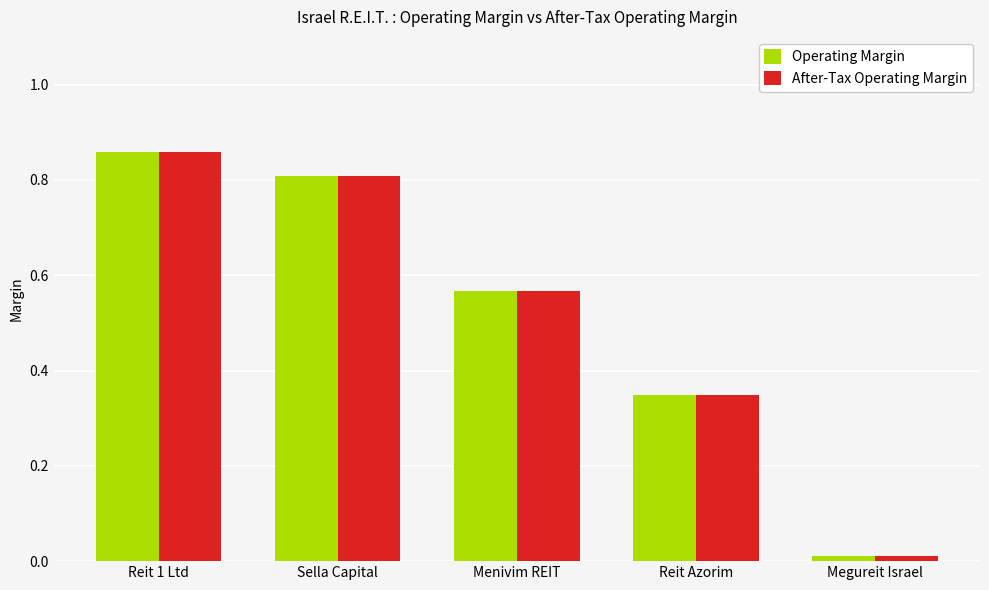

The Operating Margin series shows 0.0 at Megureit Israel. True or false?

True